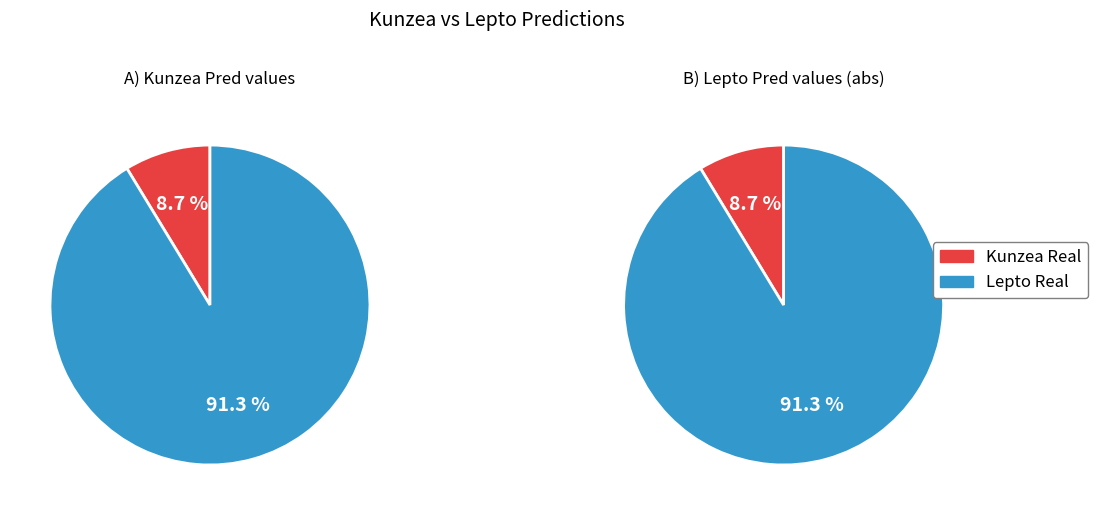

What is the total percentage of Kunzea Real and Lepto Real?

100.0%